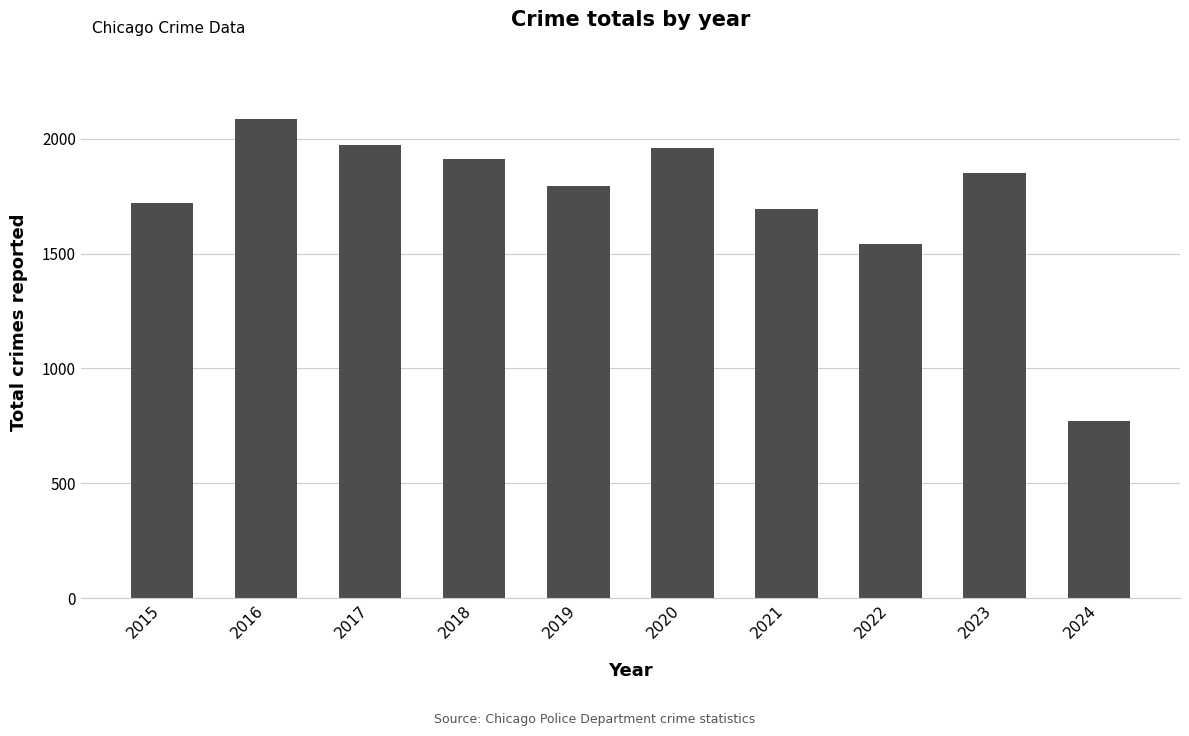

The value at 2016 is 788. True or false?

False